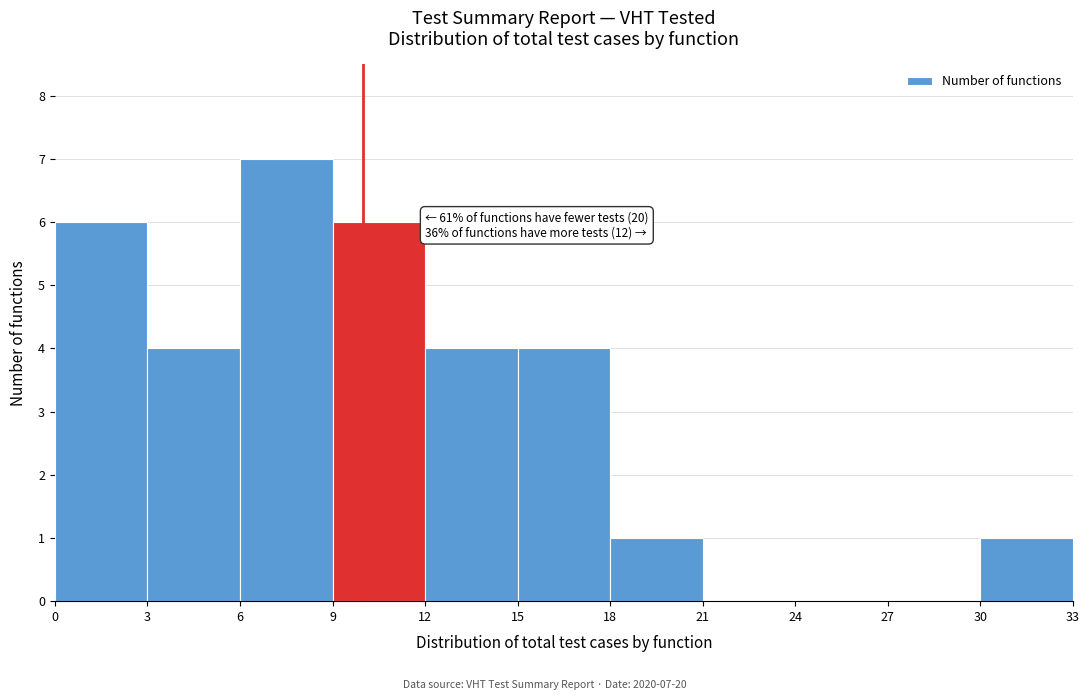

Over which range of the x-axis is the bar tallest?

6 to 9